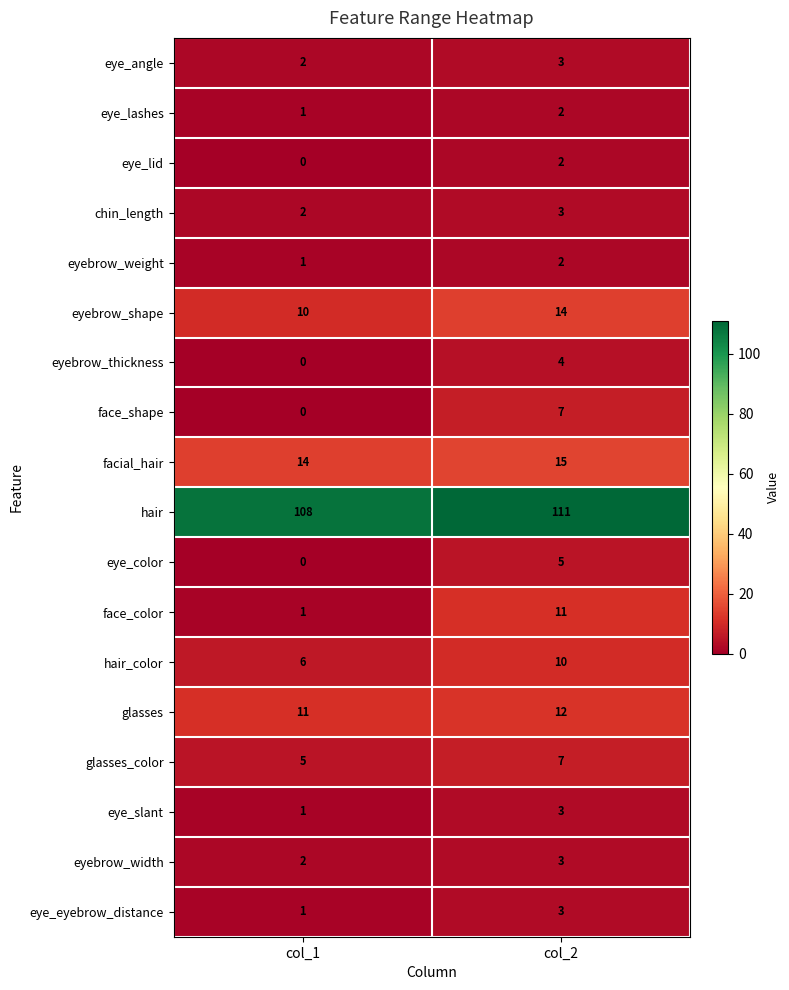

Which series has the largest range (max minus min)?

face_color